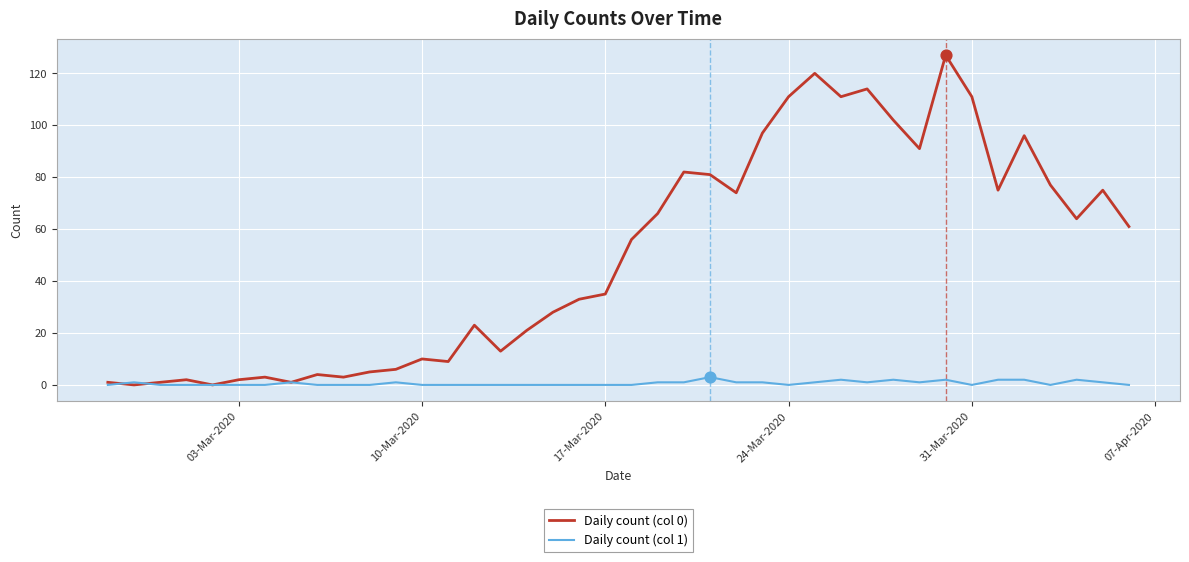

Which series has the largest total across all categories?

Daily count (col 0)